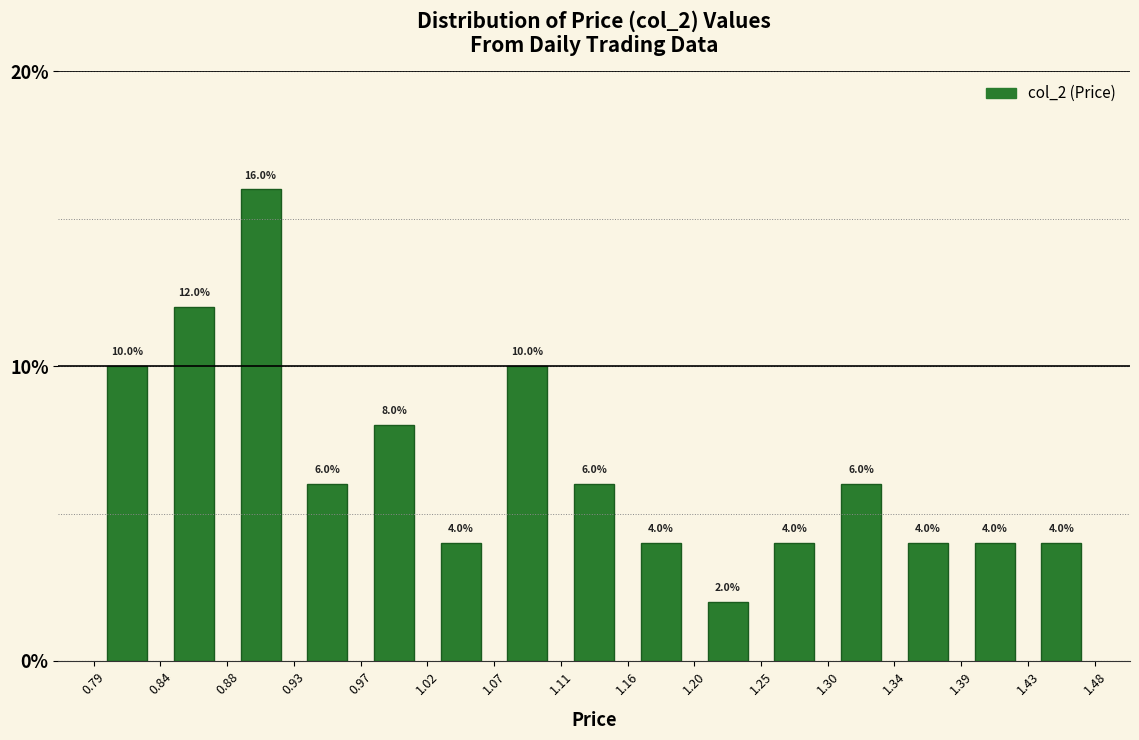

What is the height of the bar covering 1.25 to 1.30 on the x-axis?

4.0